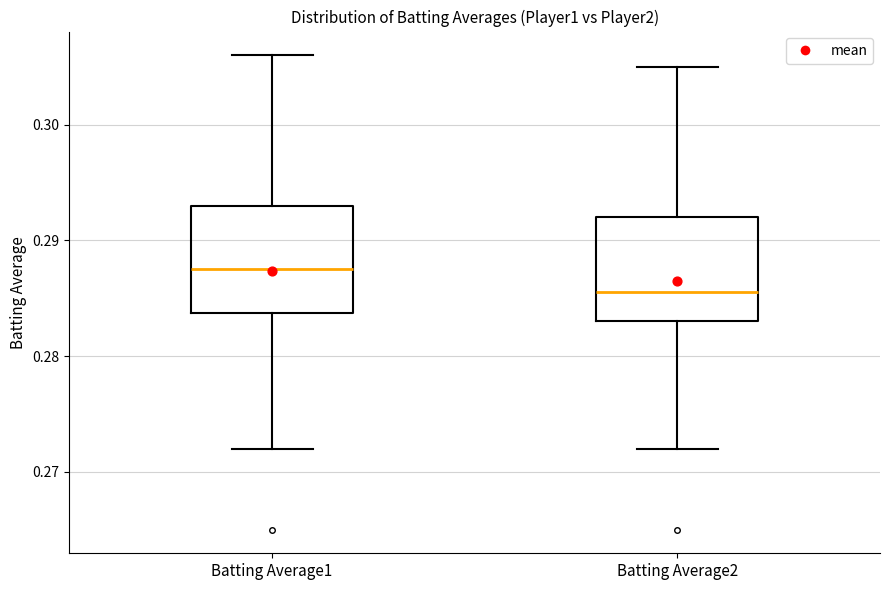

Reading left to right, read every box against the y-axis: the position of its median line, the range the box covers, and the ends of its whiskers. The values are not printed on the chart, so give them approximately, as read against the axis.

Batting Average1: median 0.288, box 0.284 to 0.293, whiskers 0.272 to 0.306
Batting Average2: median 0.286, box 0.283 to 0.292, whiskers 0.272 to 0.305